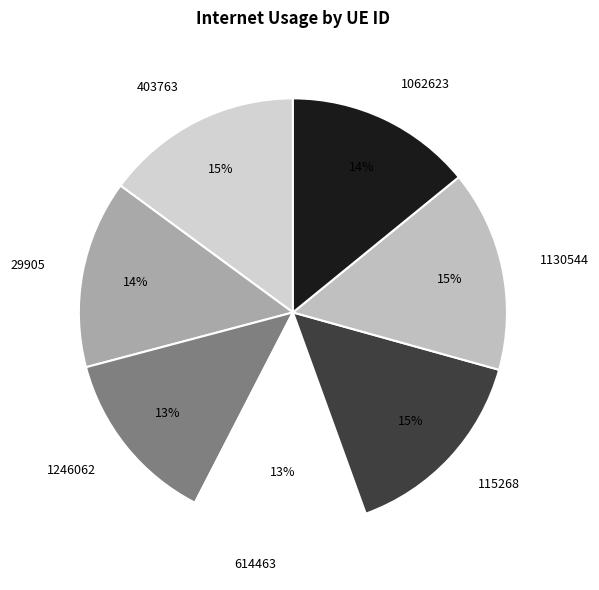

Combined, do 115268 and 403763 account for over 50%?

No